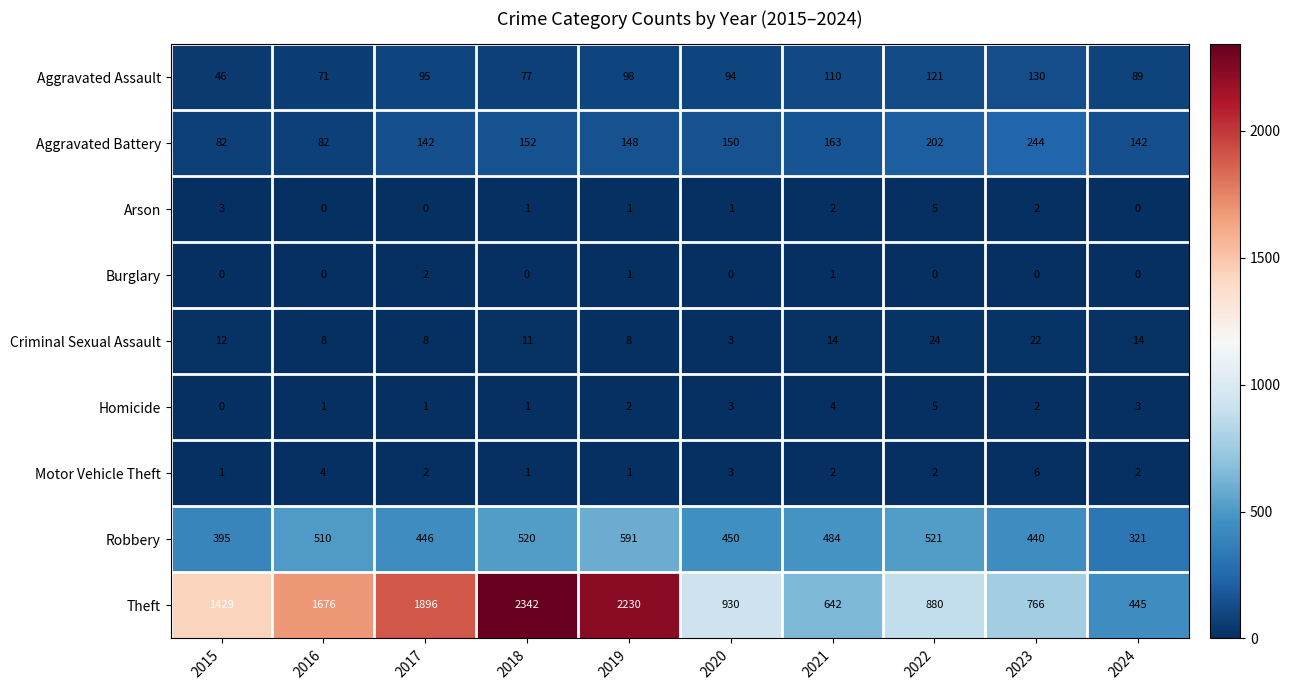

Which series has the largest range (max minus min)?

Theft